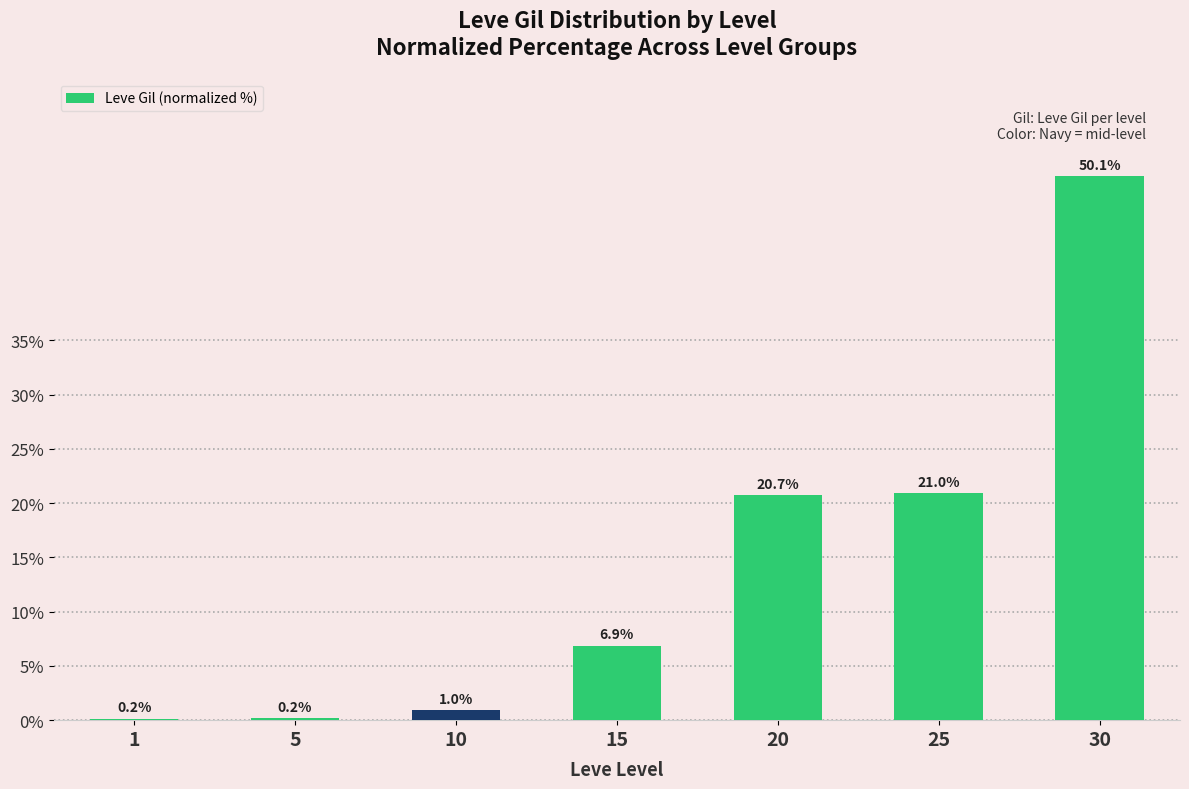

What is the greatest value displayed?

50.1